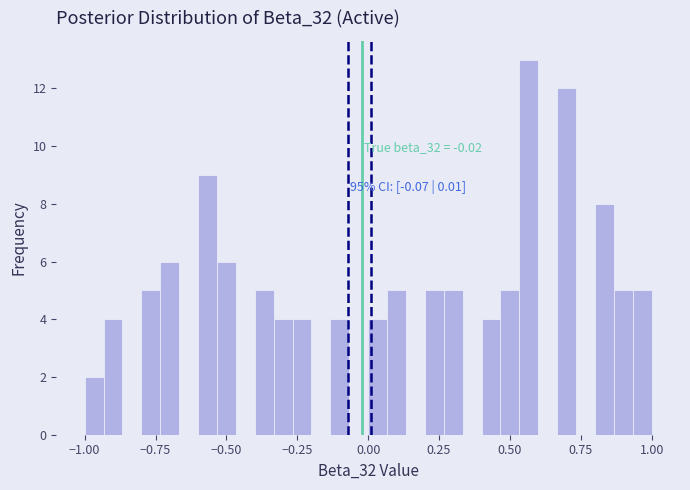

Around what value on the x-axis is the tallest bar? Give the approximate position of its centre, as read against the axis.

0.55